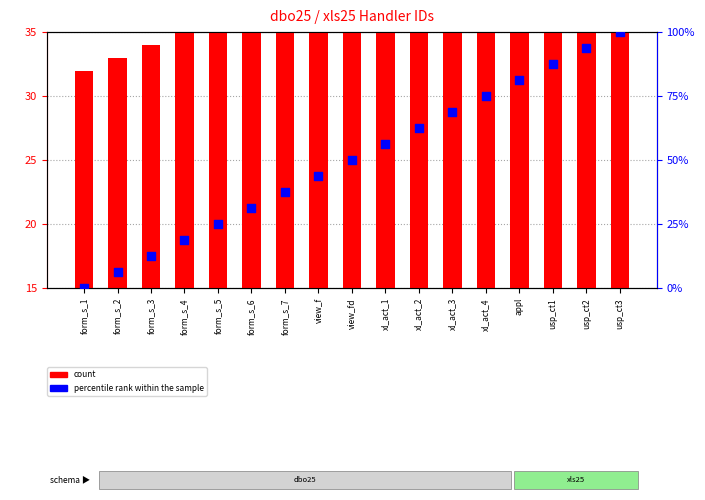

At which category is the sum across all series the highest?

usp_ct3